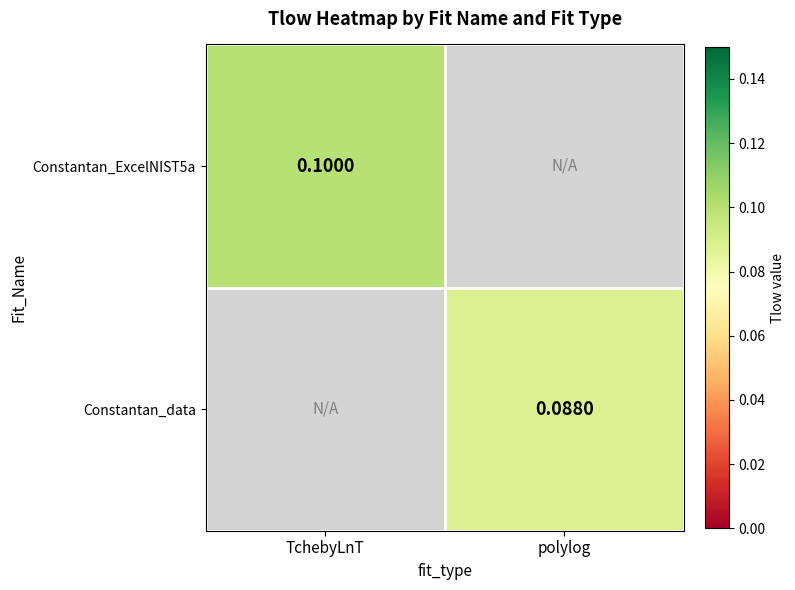

Is the value of Constantan_ExcelNIST5a at TchebyLnT greater than the value of Constantan_data at polylog?

Yes